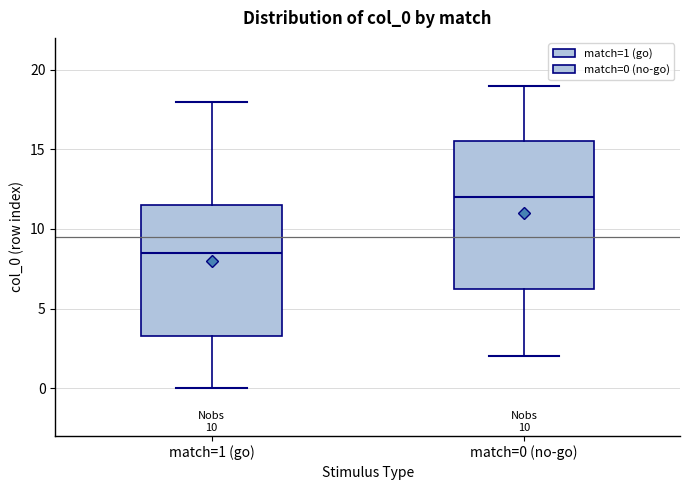

Reading left to right, read every box against the y-axis: the position of its median line, the range the box covers, and the ends of its whiskers. The values are not printed on the chart, so give them approximately, as read against the axis.

match=1 (go): median 8.5, box 3.5 to 11.5, whiskers 0.0 to 18.0
match=0 (no-go): median 12.0, box 6.5 to 15.5, whiskers 2.0 to 19.0